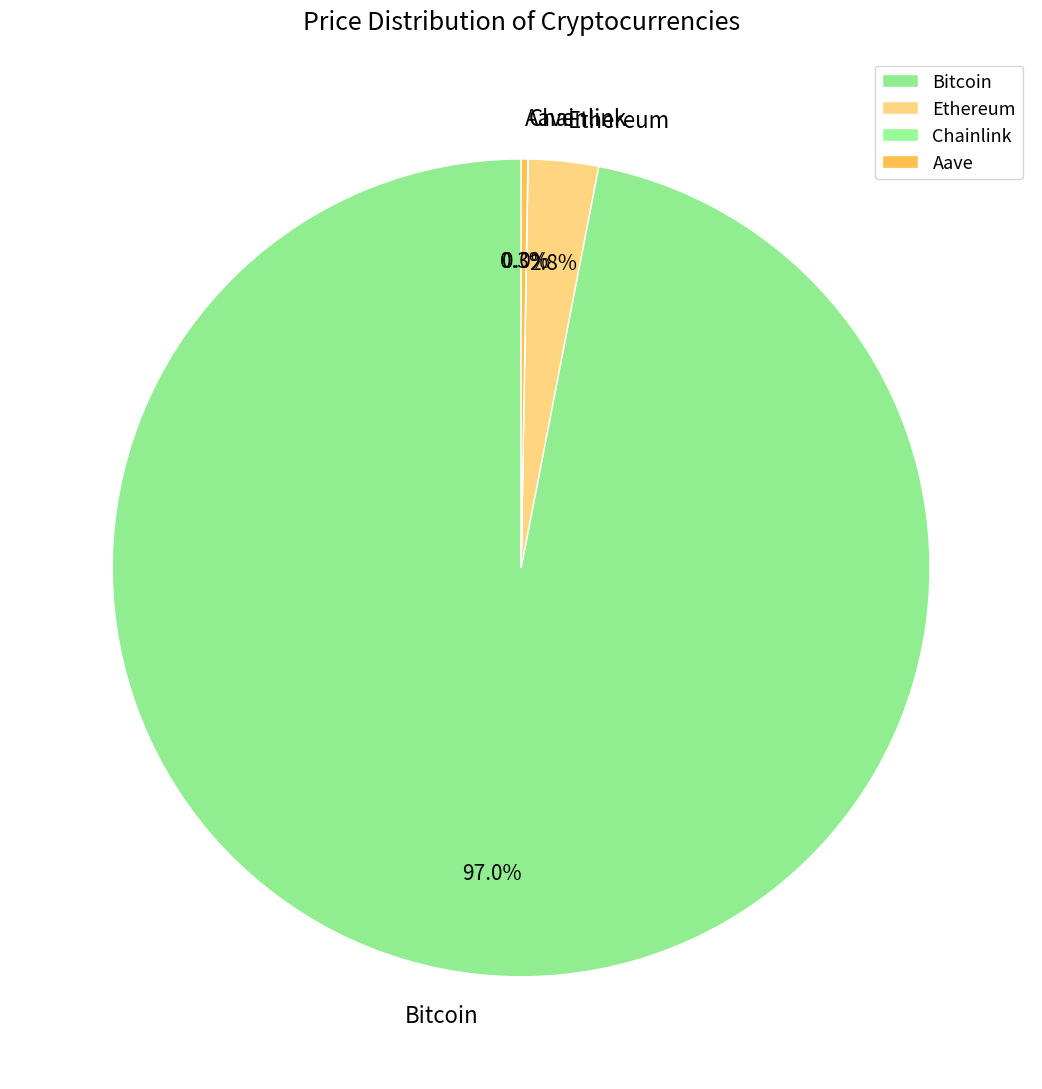

What is the largest slice in the pie chart?

Bitcoin